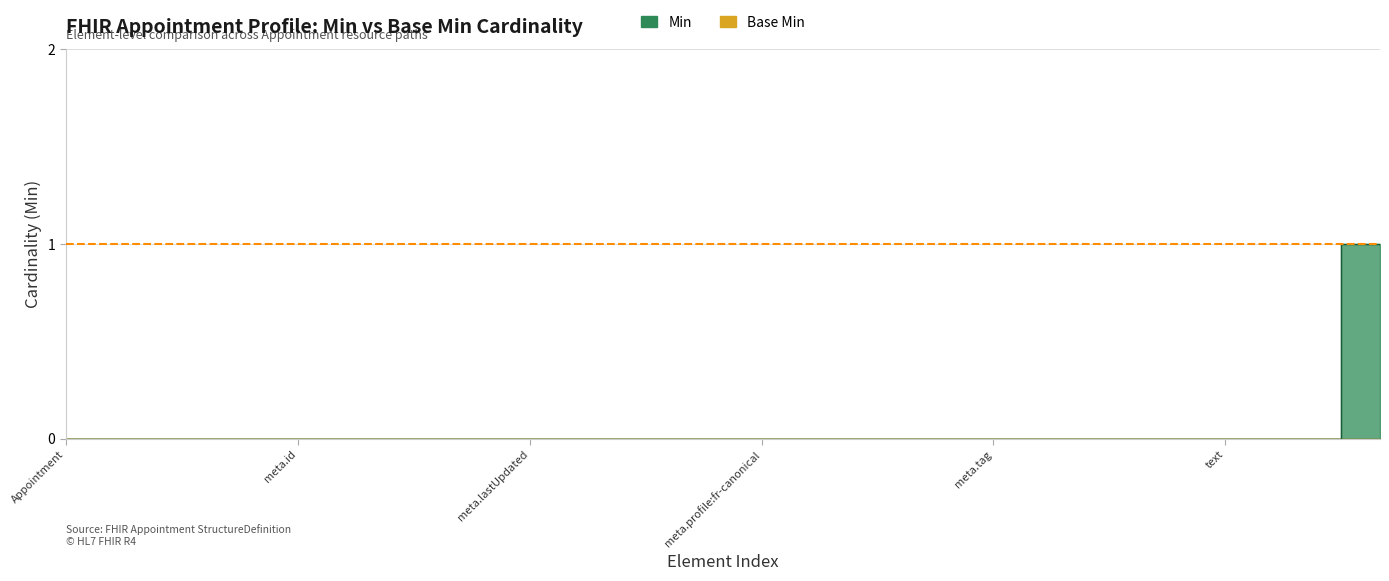

How many values are between 0 and 1?

18